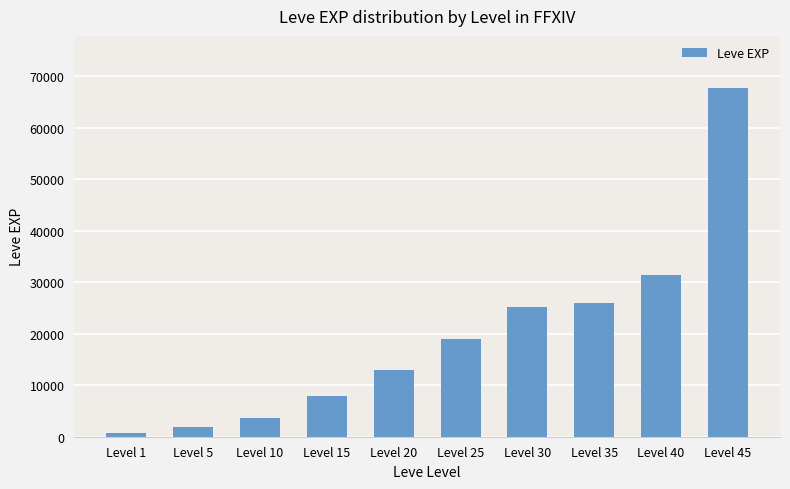

Reading right to left, what are all the values shown in this chart?

67730	31330	25900	25250	18910	13040	7880	3600	1980	630